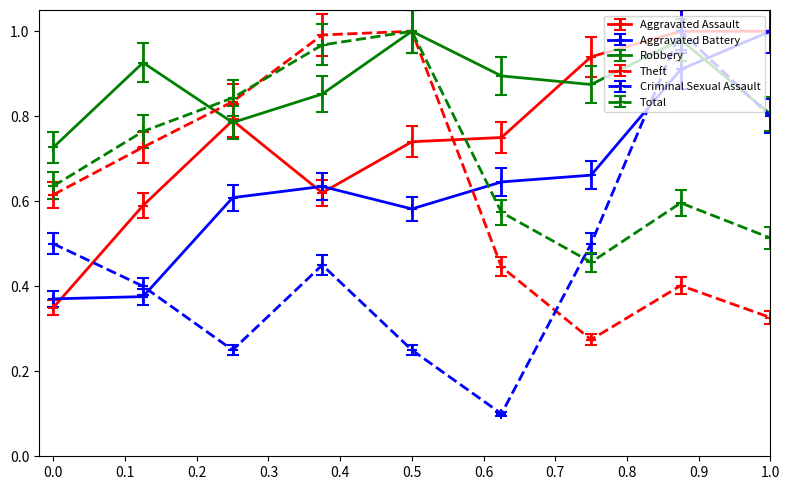

At how many categories does at least one series exceed 0?

9